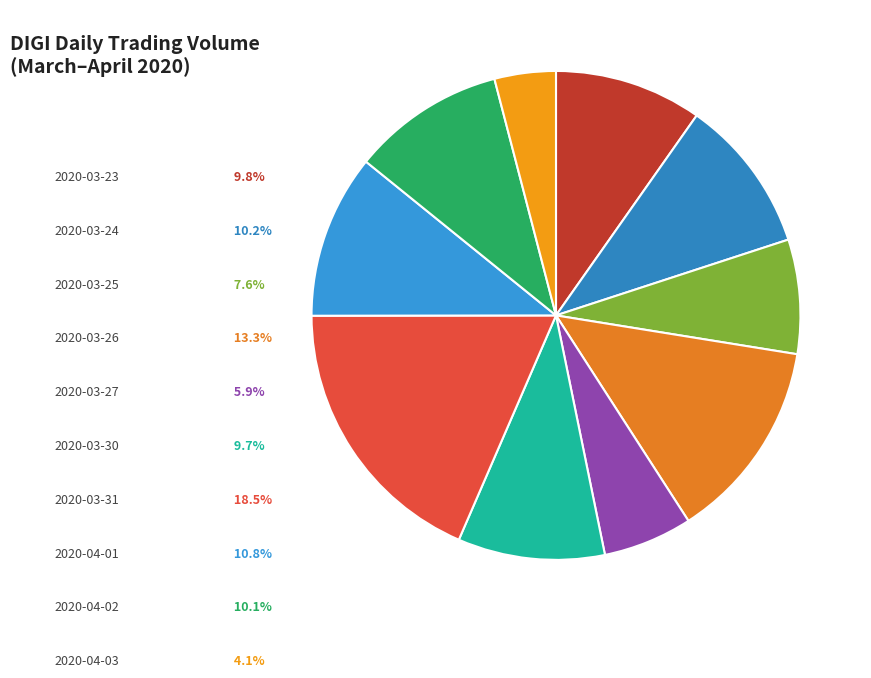

Combined, do 2020-03-26 and 2020-03-25 account for over 50%?

No